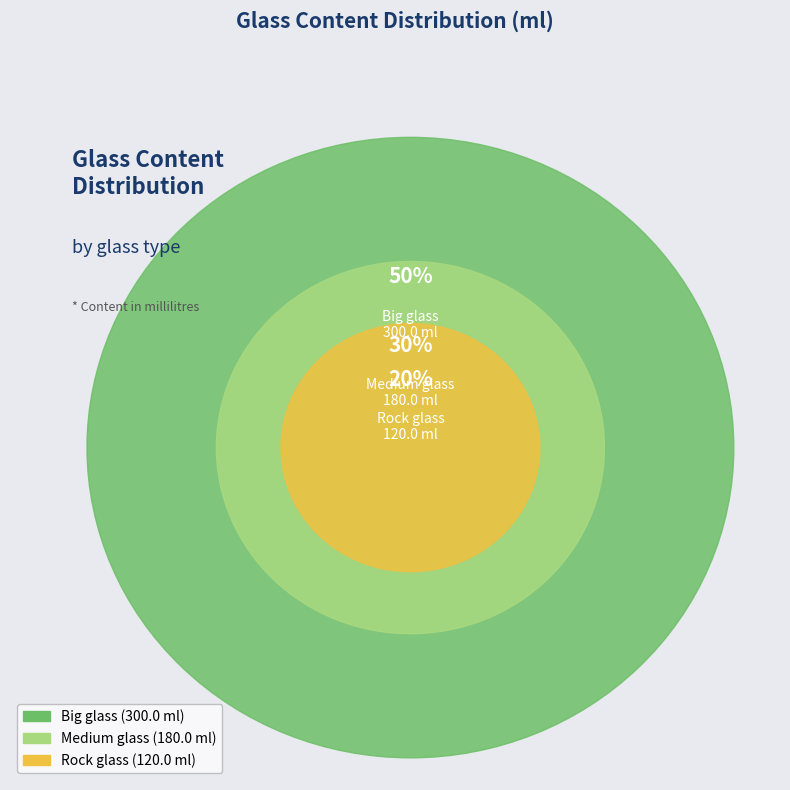

How many segments does this pie chart have?

3